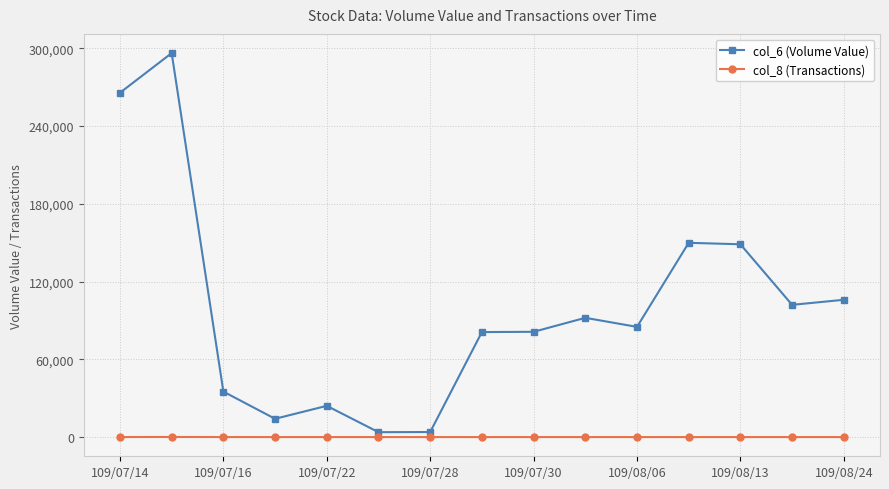

What is the value of the col_6 (Volume Value) point at the 9th from the left?

81200